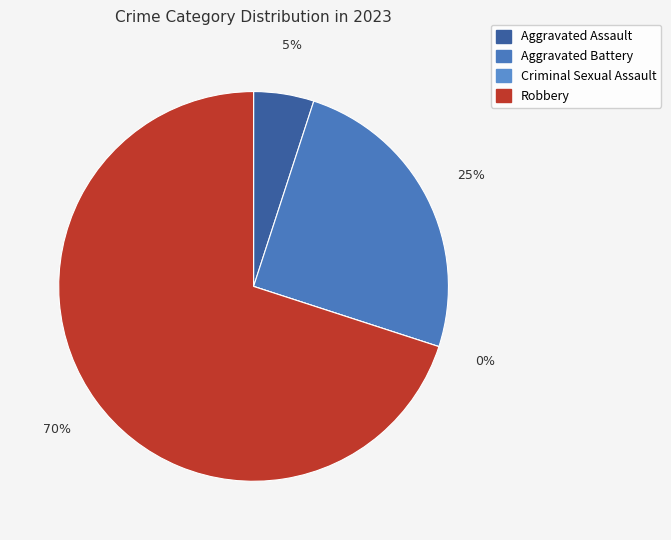

Which category has the smallest portion of the pie?

Criminal Sexual Assault